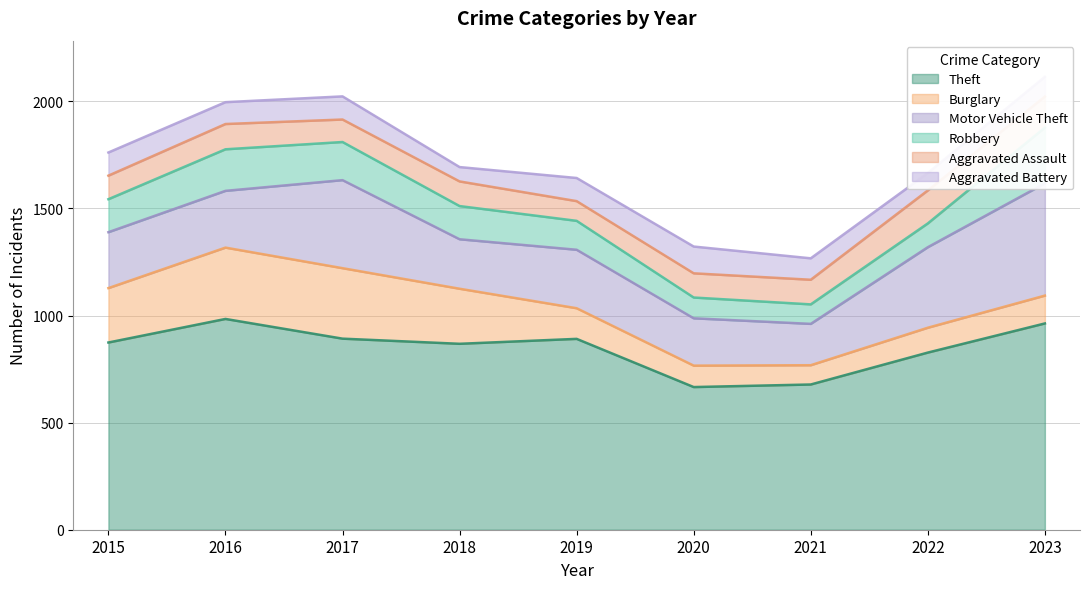

How many times do Burglary and Robbery cross each other?

3